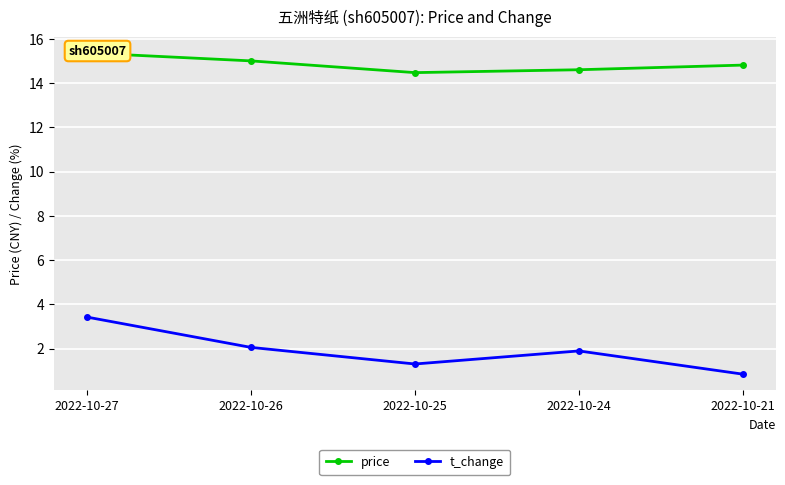

Which category has the lowest value in the price series?

2022-10-25